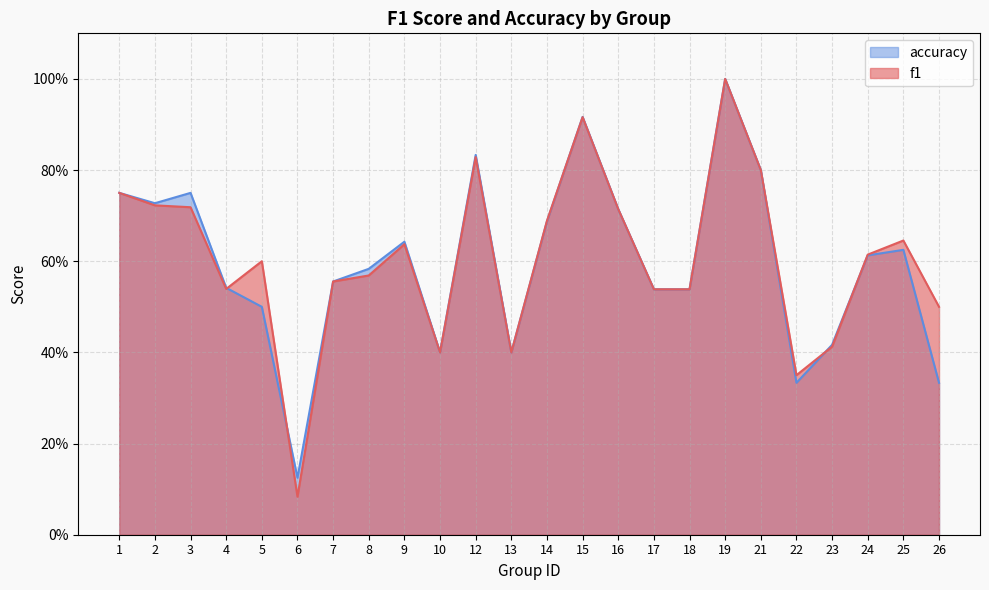

What is the minimum value shown in the chart?

0.1